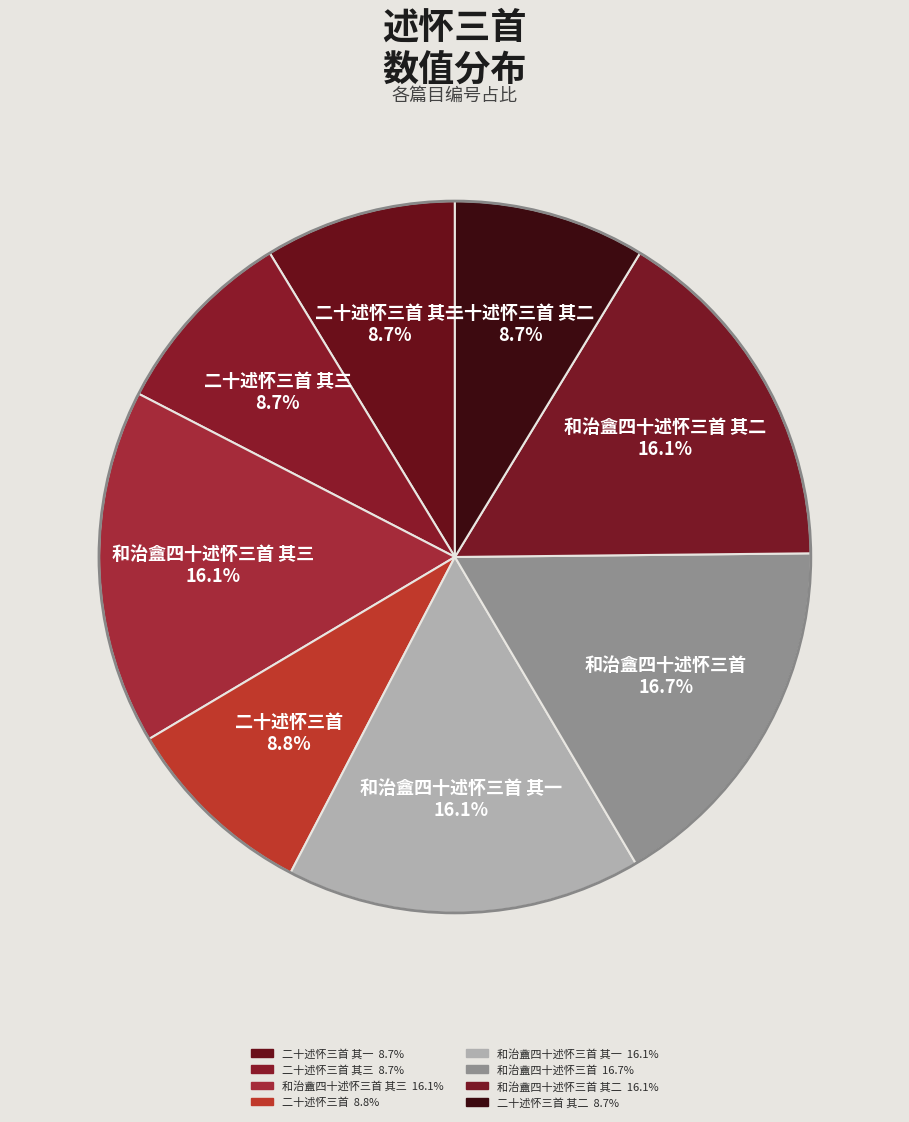

True or false: 二十述怀三首 其三 accounts for 9% of the total.

True